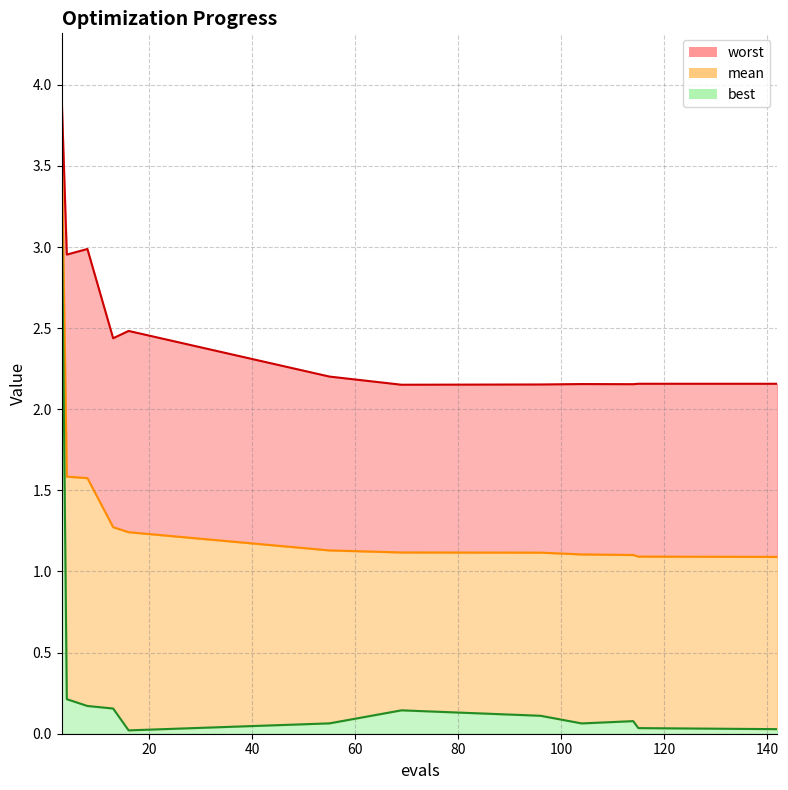

Rank the series by their maximum value, from highest to lowest.

worst, mean, best